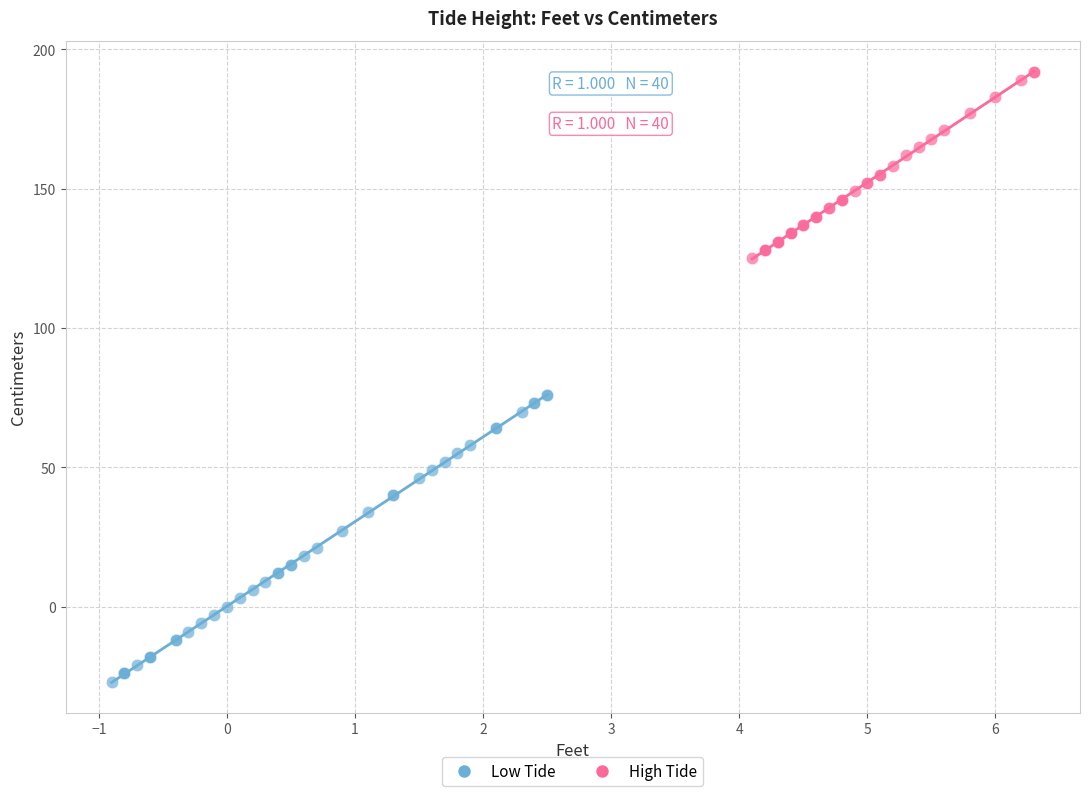

Which series has the widest spread of Y values?

Low Tide